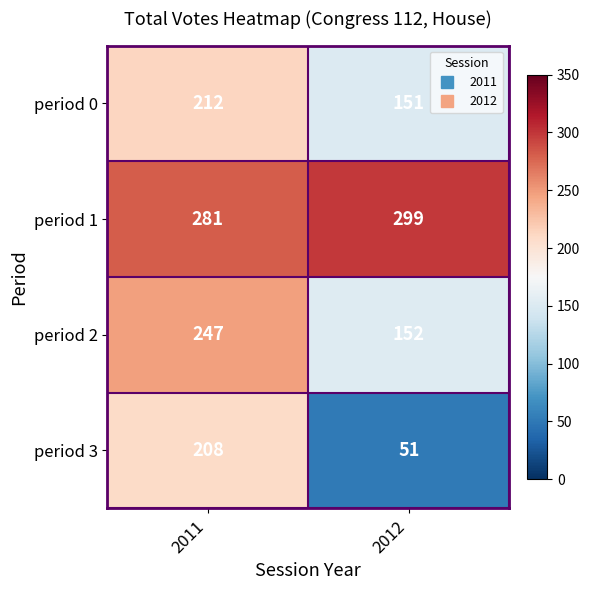

Which series has the widest spread of values?

period 3